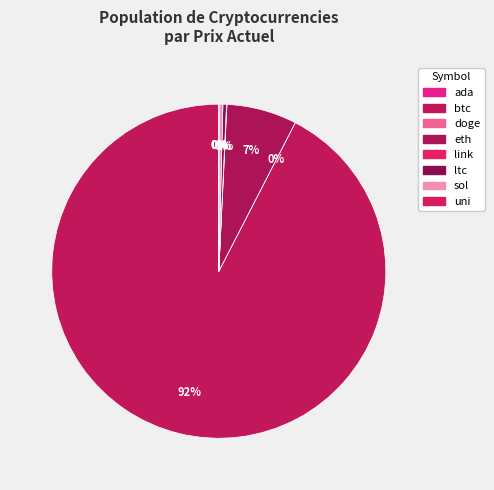

What is the majority slice?

btc